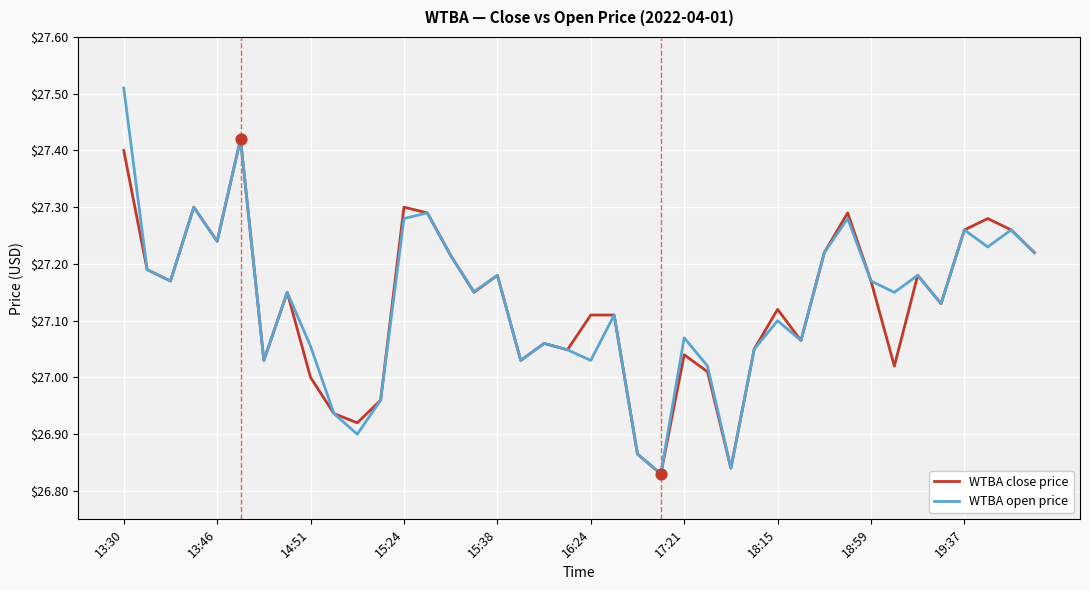

Which series has the largest range (max minus min)?

WTBA open price